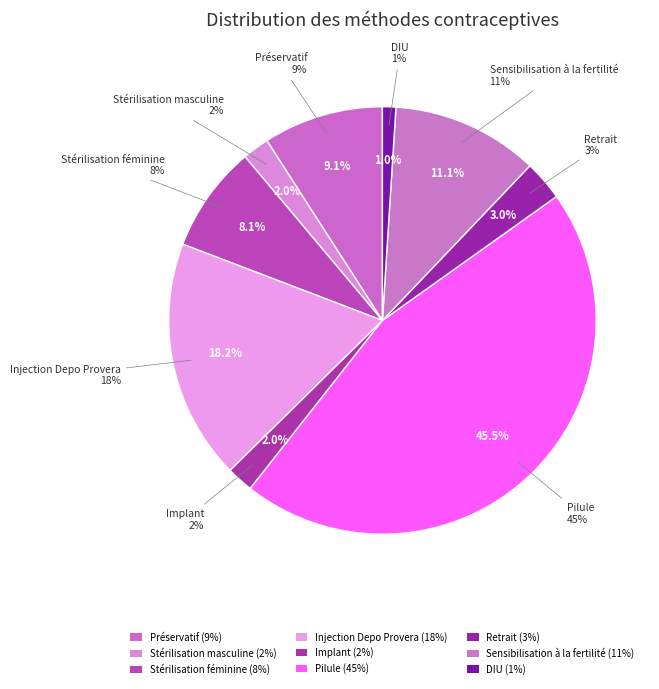

How many segments does this pie chart have?

9